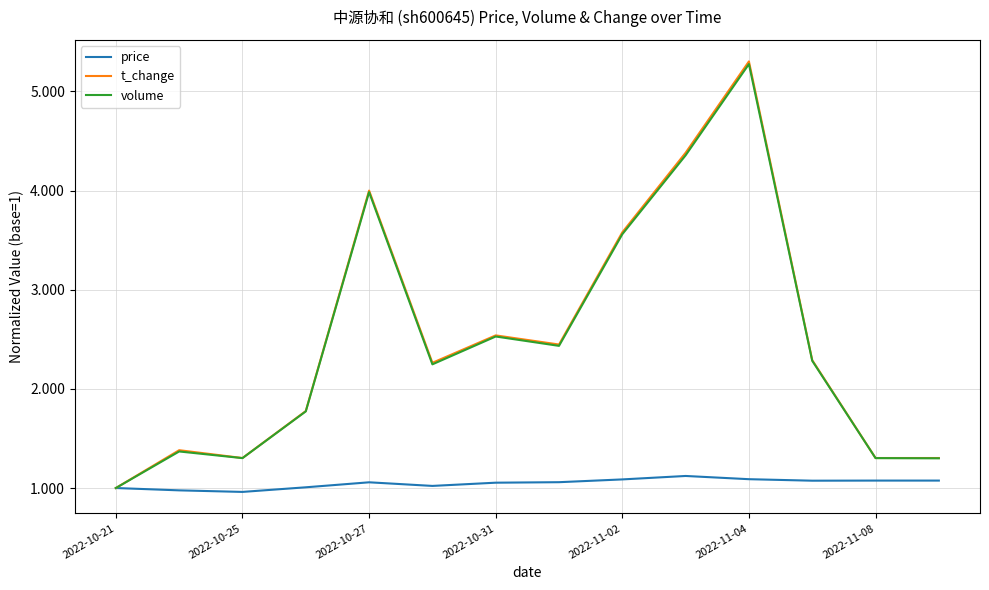

True or false: volume has more than 0 interior local peaks.

True